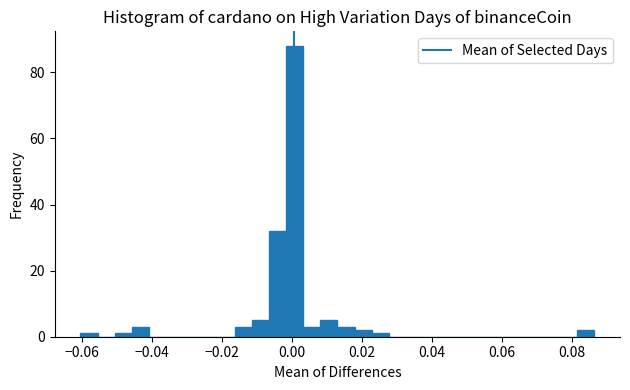

Read against the x-axis, roughly where is the centre of the tallest bar?

0.000